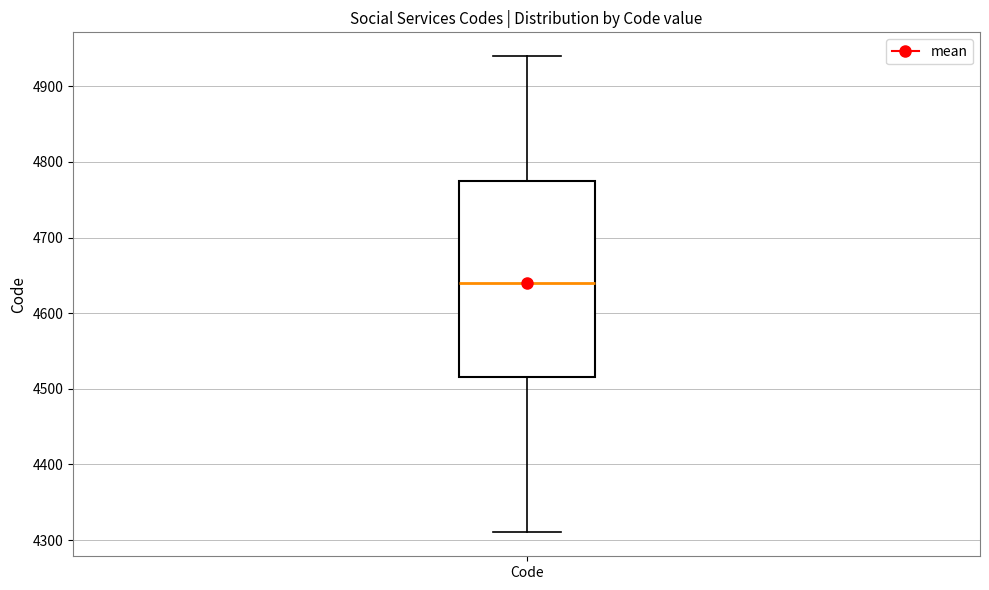

Where is the upper edge of the box for Code on the y-axis? The values are not printed on the chart, so give them approximately, as read against the axis.

4780